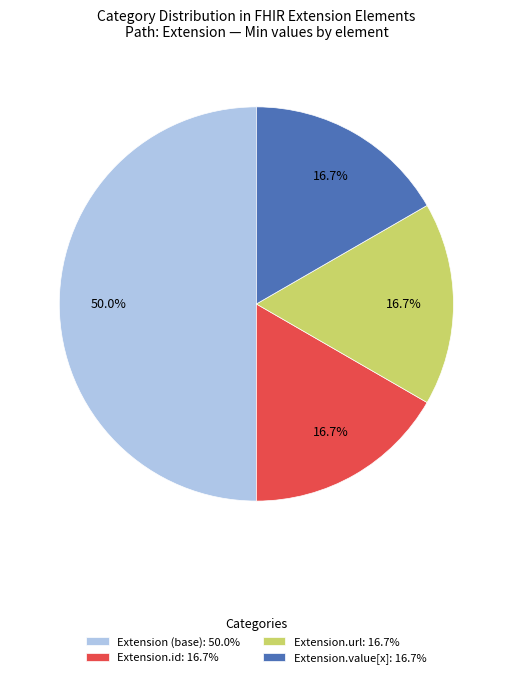

How many slices are in this pie chart?

4